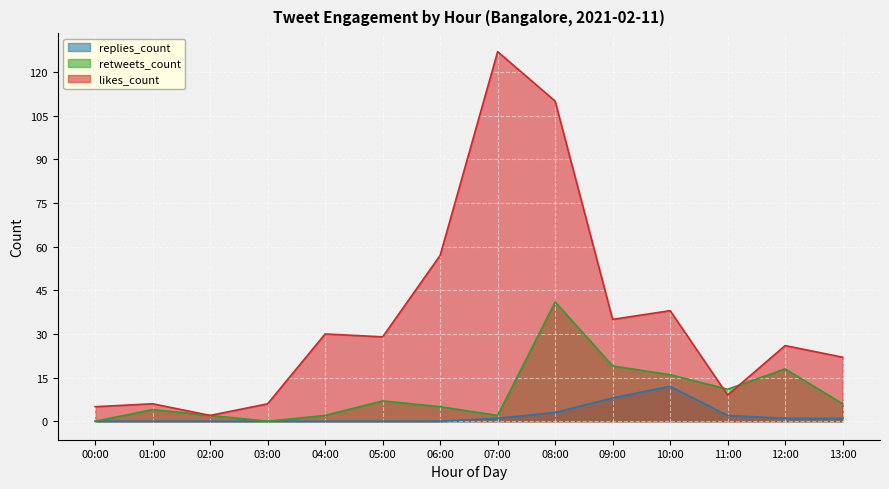

What is the approximate value of replies_count at 09:00, to the nearest 5?

10